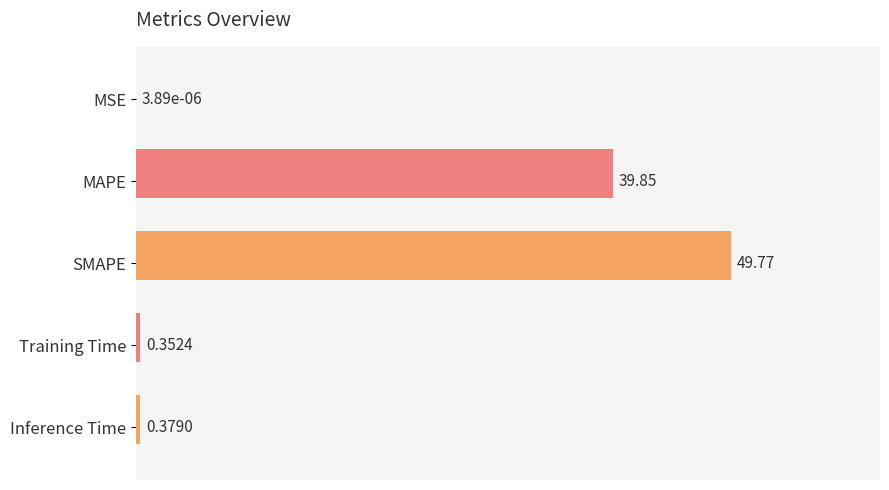

Where is the data nearest to the value 24?

MAPE